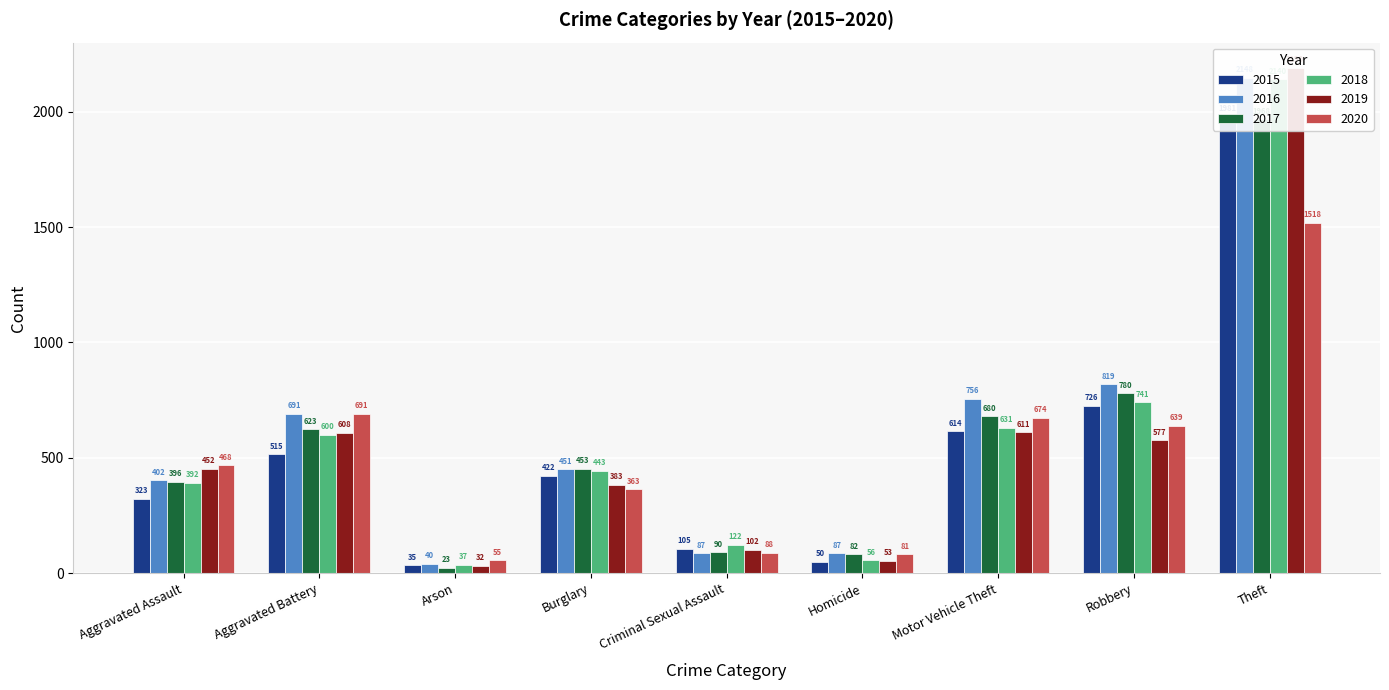

What is the greatest value displayed?

2190